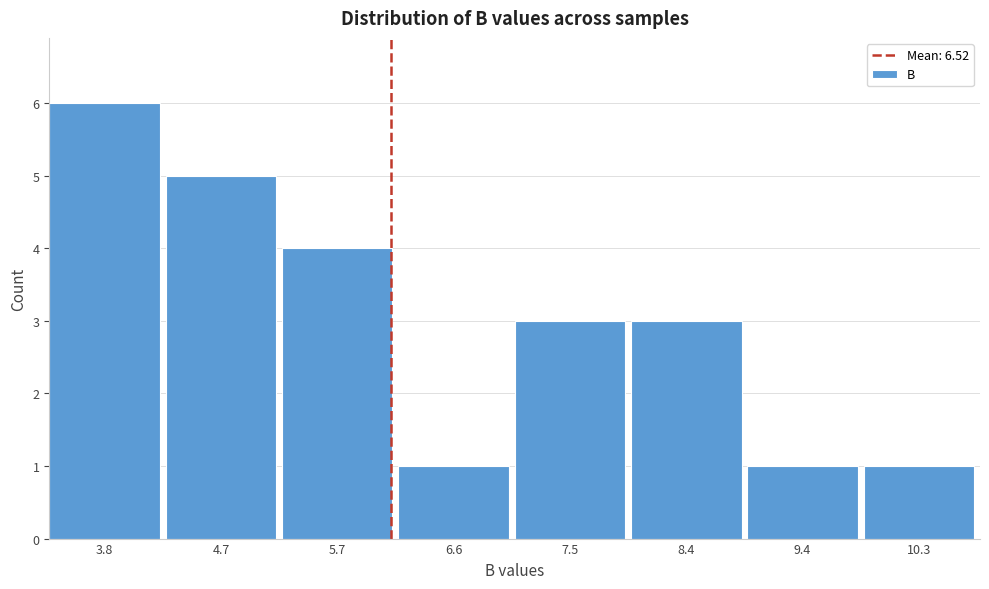

Reading left to right, list all the values displayed in this chart.

6	5	4	1	3	3	1	1